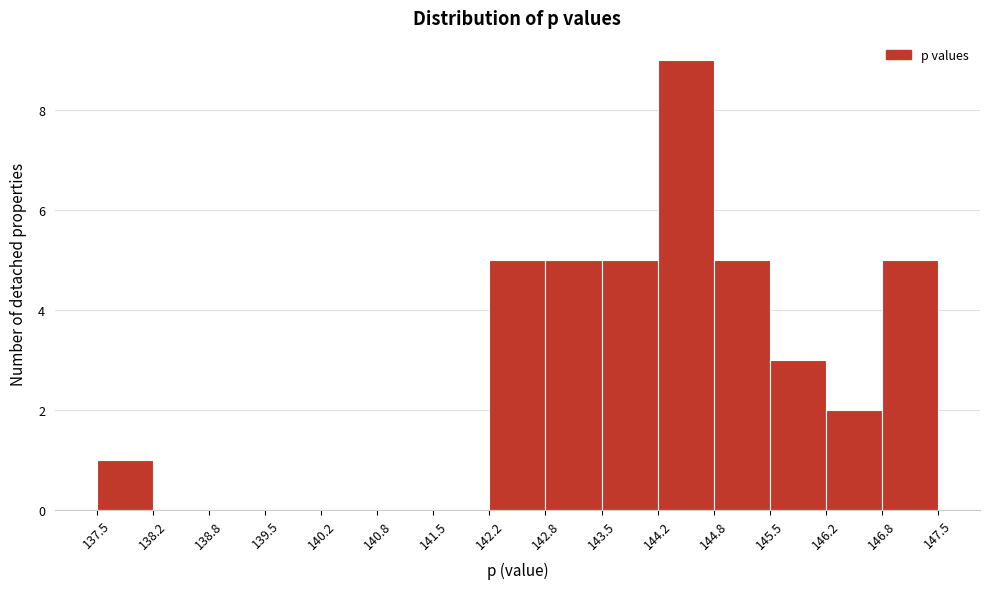

Reading left to right, transcribe this chart: for each bar, give the range it covers on the x-axis and its height. The values are not printed on the chart, so give them approximately, as read against the axis.

137.5 to 138.2: 1
138.2 to 138.8: 0
138.8 to 139.5: 0
139.5 to 140.2: 0
140.2 to 140.8: 0
140.8 to 141.5: 0
141.5 to 142.2: 0
142.2 to 142.8: 5
142.8 to 143.5: 5
143.5 to 144.2: 5
144.2 to 144.8: 9
144.8 to 145.5: 5
145.5 to 146.2: 3
146.2 to 146.8: 2
146.8 to 147.5: 5